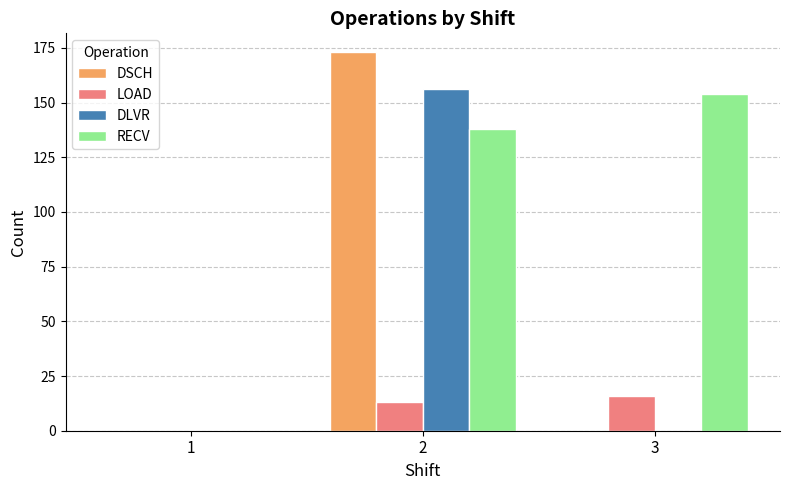

Reading left to right, list all the values displayed in this chart.

DSCH: 1=0	2=173	3=0
LOAD: 1=0	2=13	3=16
DLVR: 1=0	2=156	3=0
RECV: 1=0	2=138	3=154